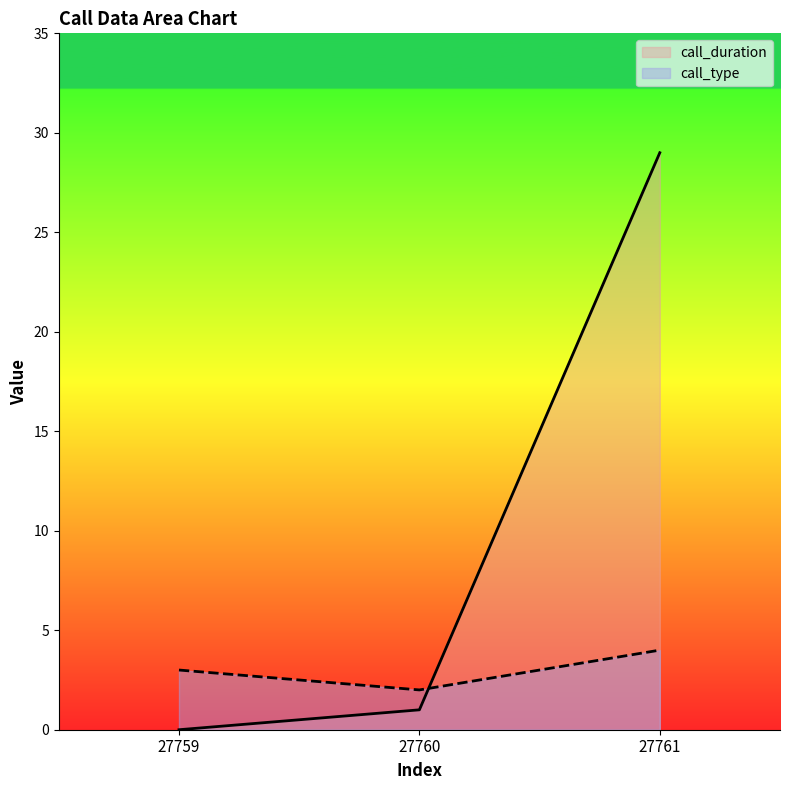

Where does the call_duration series first go above 1?

27761